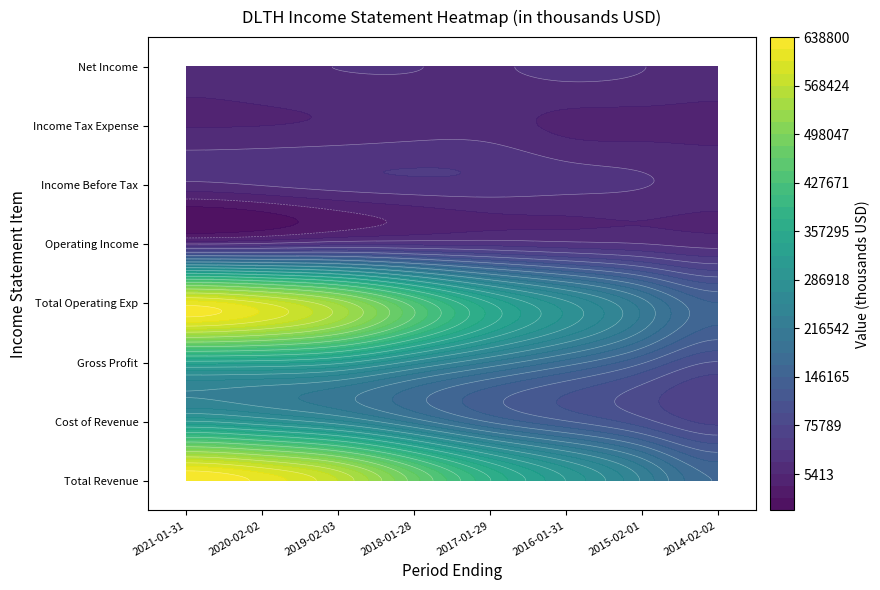

The Operating Income series shows 35000 at 2017-01-29. True or false?

True